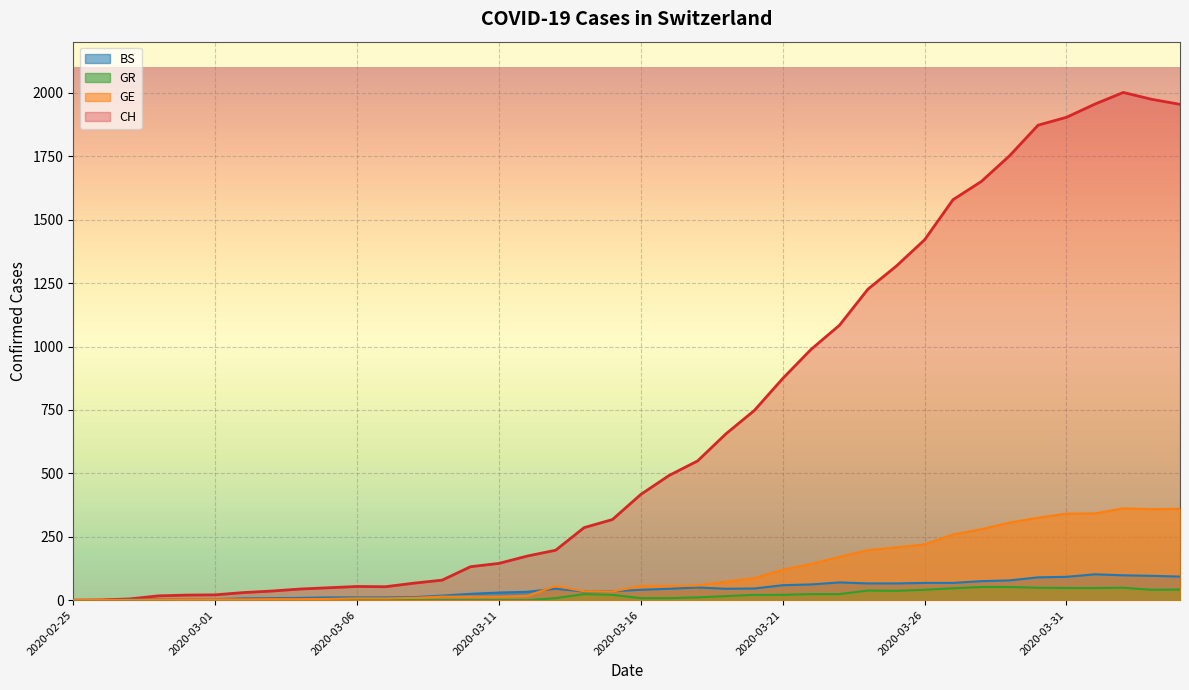

What is the spread (max minus min) of values at 2020-03-04?

44